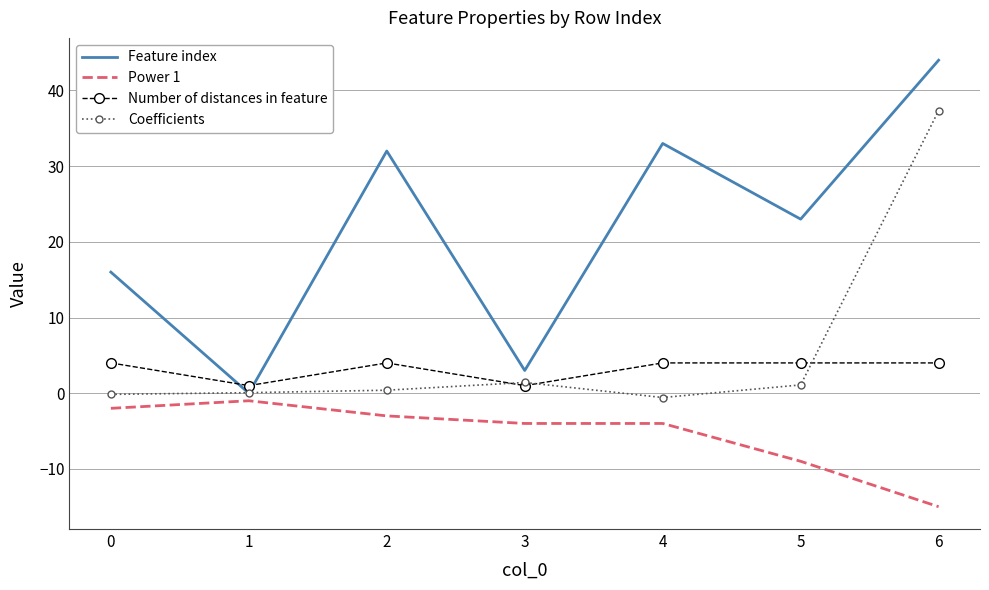

Which series ends up on top after the final intersection of Feature index and Number of distances in feature?

Feature index